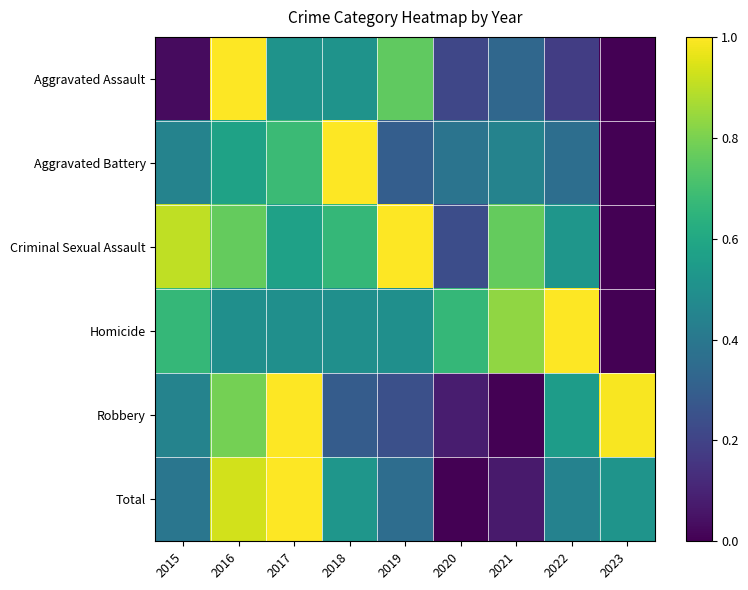

List the series in order of their peak value, lowest first.

Homicide, Criminal Sexual Assault, Aggravated Assault, Aggravated Battery, Robbery, Total